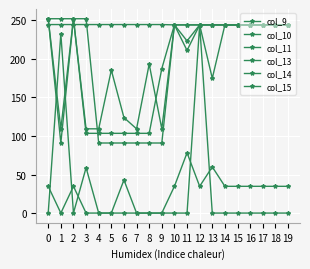

Is this an area chart (filled region under the line)?

No